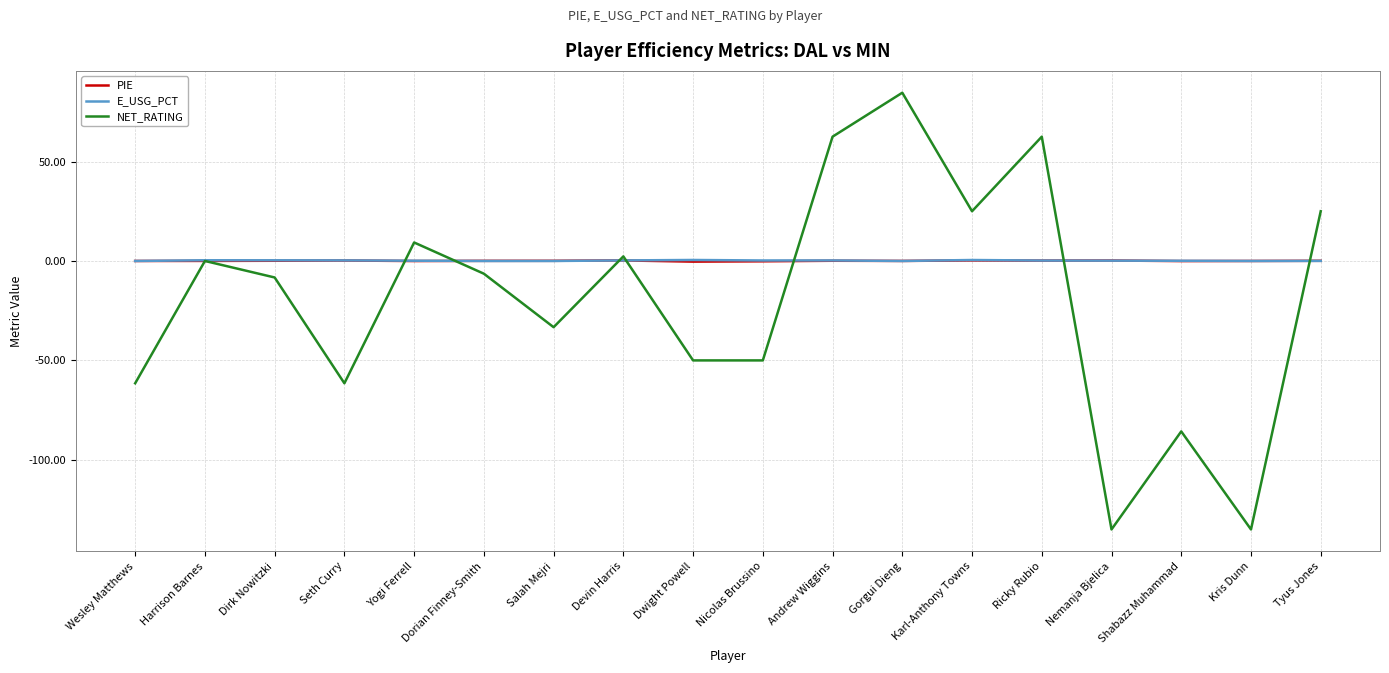

At which category is the sum across all series the highest?

Gorgui Dieng